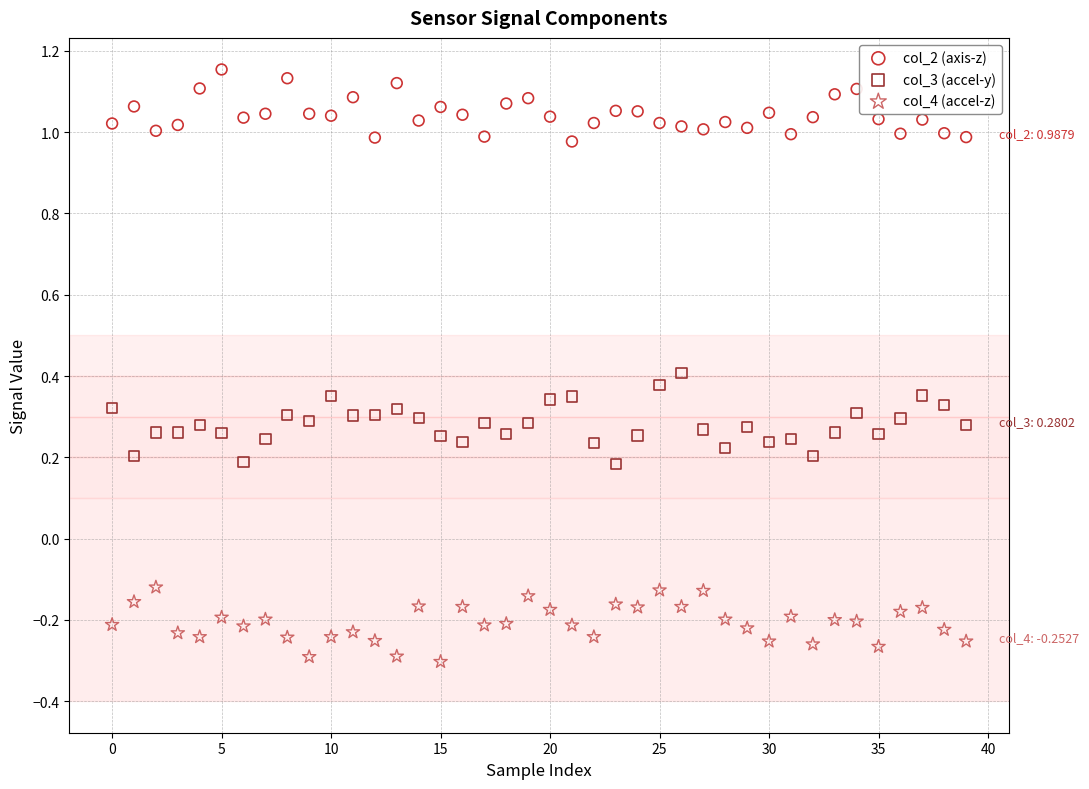

Across all data points, what is the range of Y values (max minus min)?

1.5